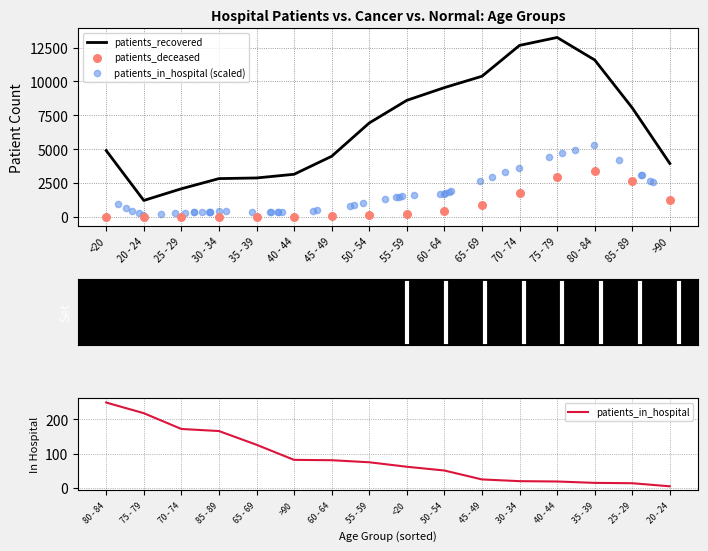

What is the total value across all series at 35 - 39?

2898